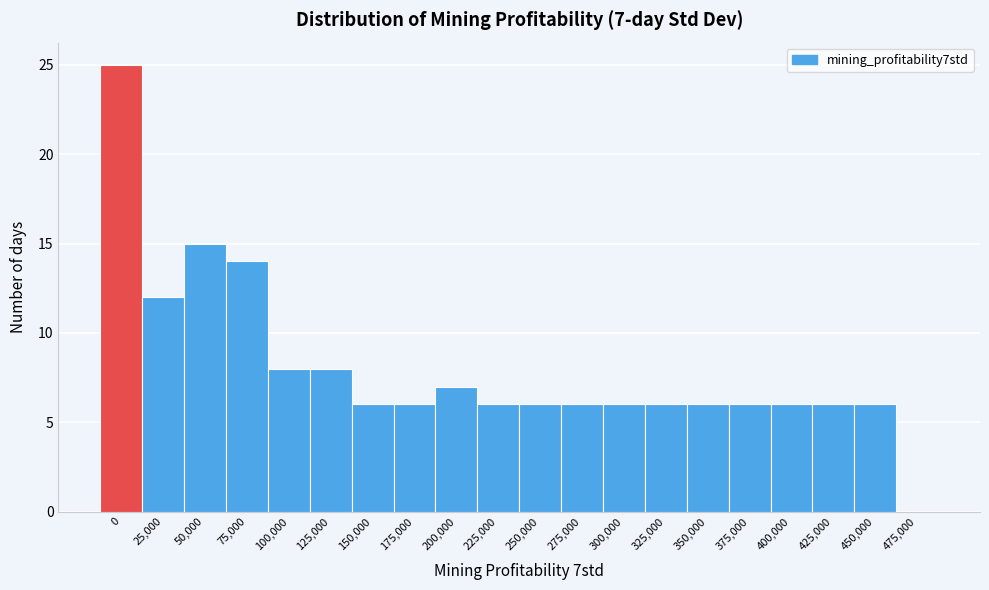

Reading left to right, list all the values displayed in this chart.

0=25	25,000=12	50,000=15	75,000=14	100,000=8	125,000=8	150,000=6	175,000=6	200,000=7	225,000=6	250,000=6	275,000=6	300,000=6	325,000=6	350,000=6	375,000=6	400,000=6	425,000=6	450,000=6	475,000=0